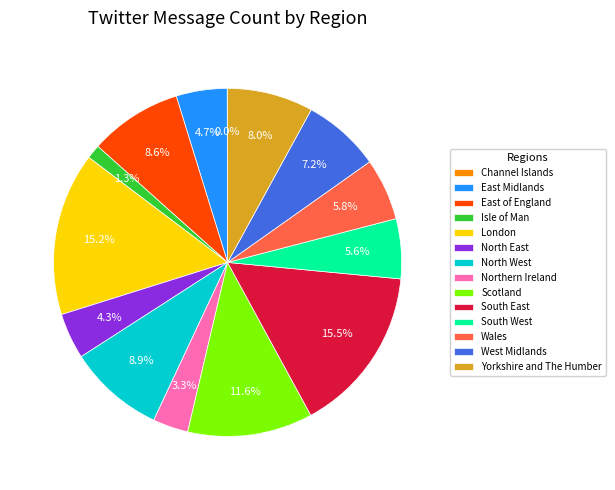

To the nearest percent, what percentage of the pie is London?

15%